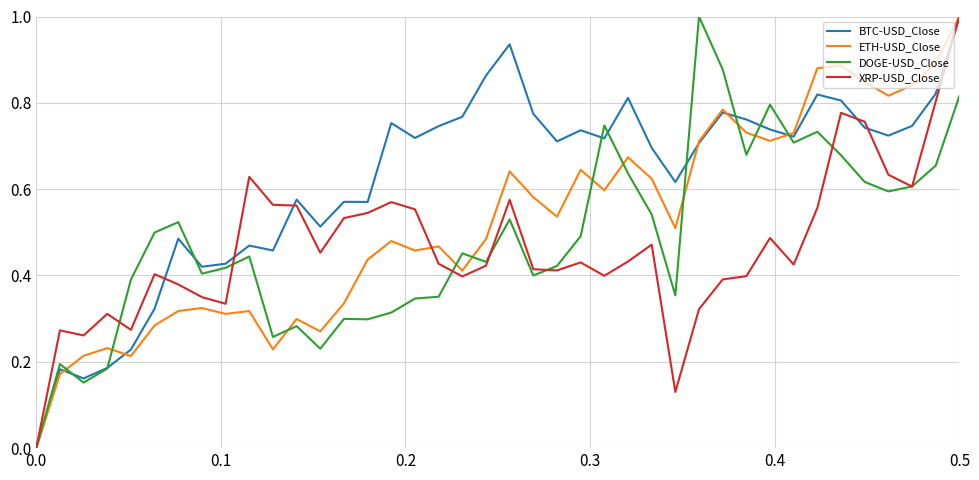

True or false: XRP-USD_Close and DOGE-USD_Close intersect in this chart.

True